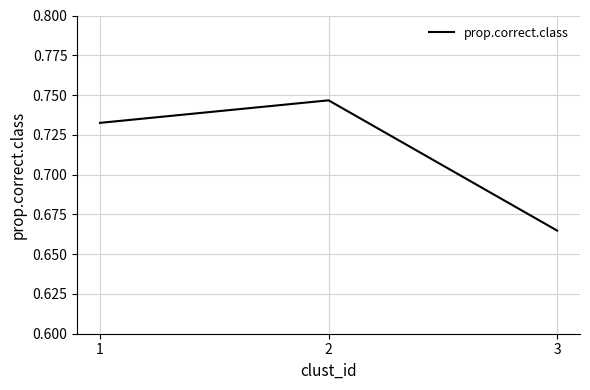

True or false: the data shows 1.3 at 1.

False